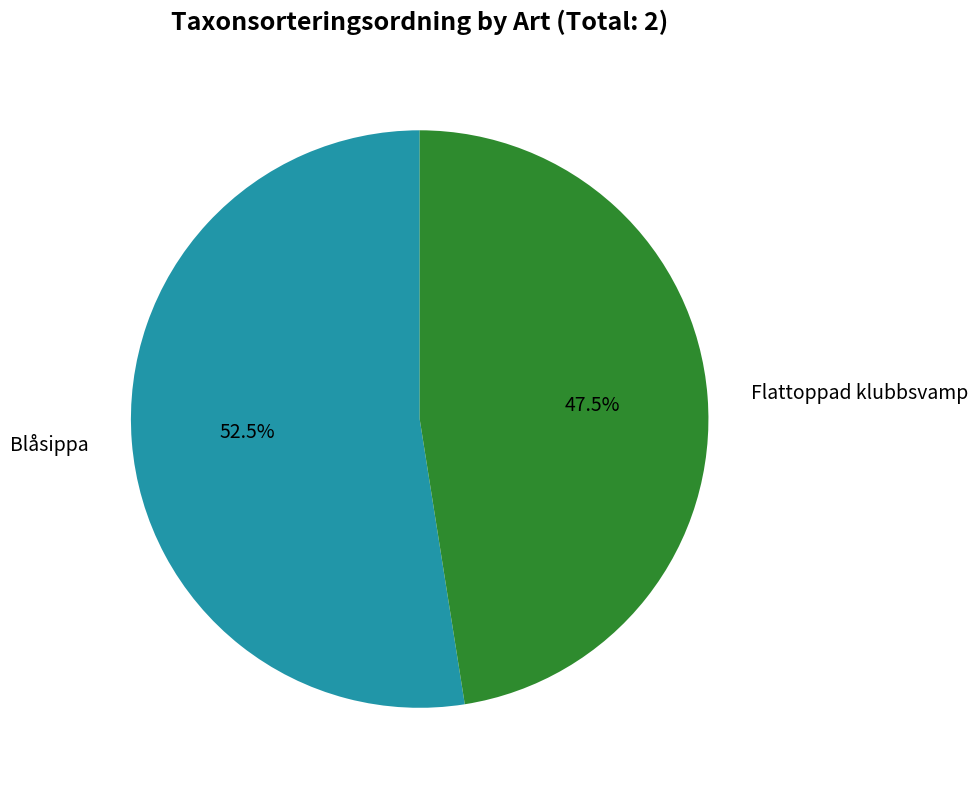

Rank the categories by value from lowest to highest.

Flattoppad klubbsvamp, Blåsippa